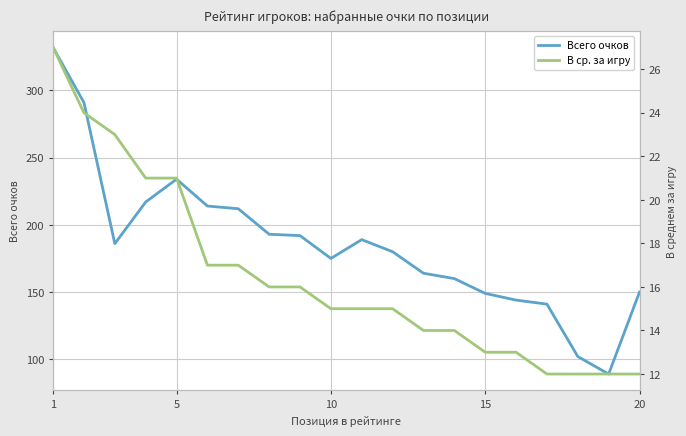

What is the maximum value for Всего очков?

332